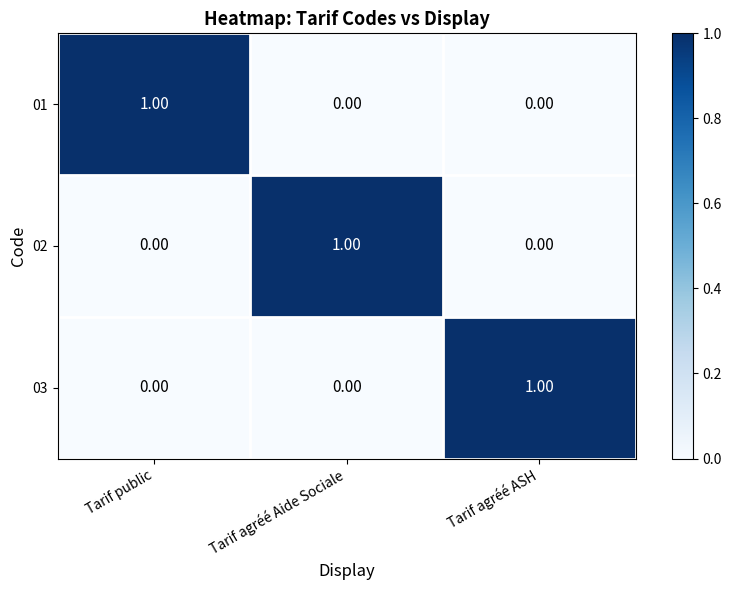

Is the value of 01 at Tarif public greater than the value of 02 at Tarif public?

Yes